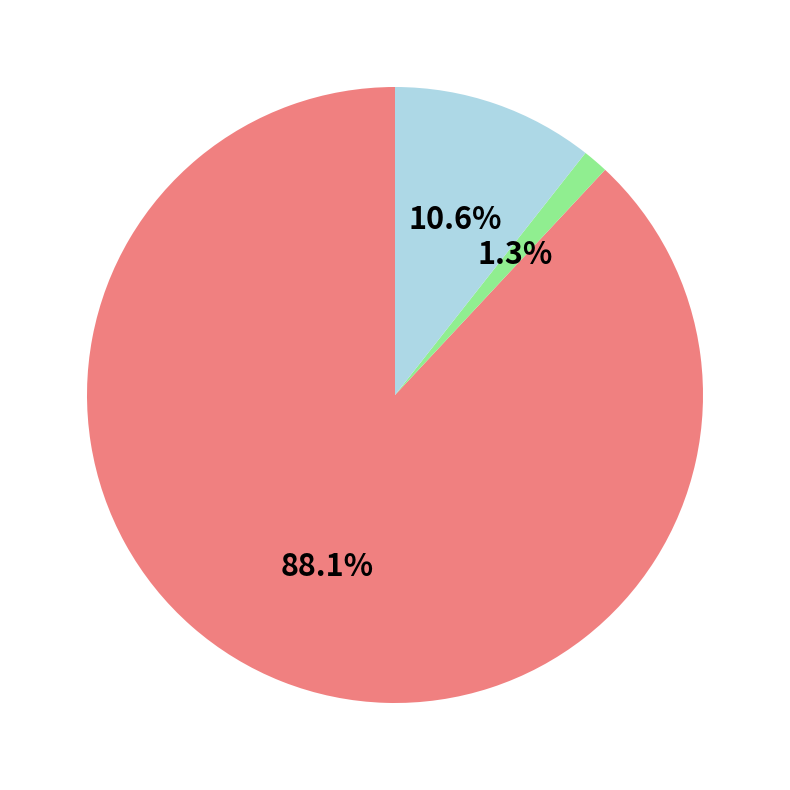

Is there any slice that represents more than half of the pie?

Yes